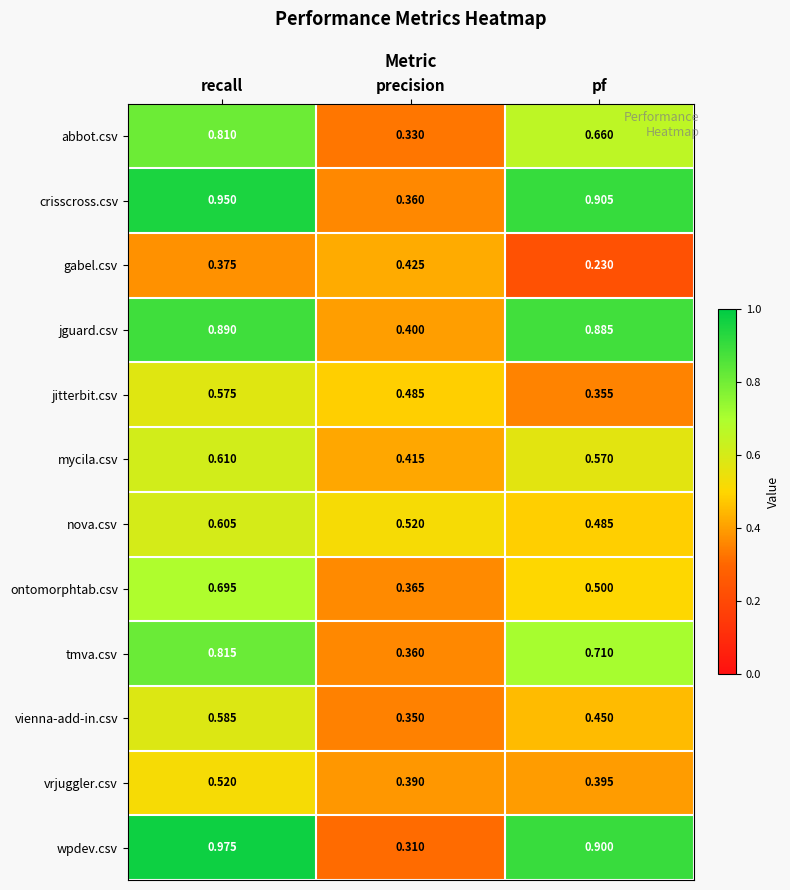

At which category does the chart reach its peak across all series?

recall